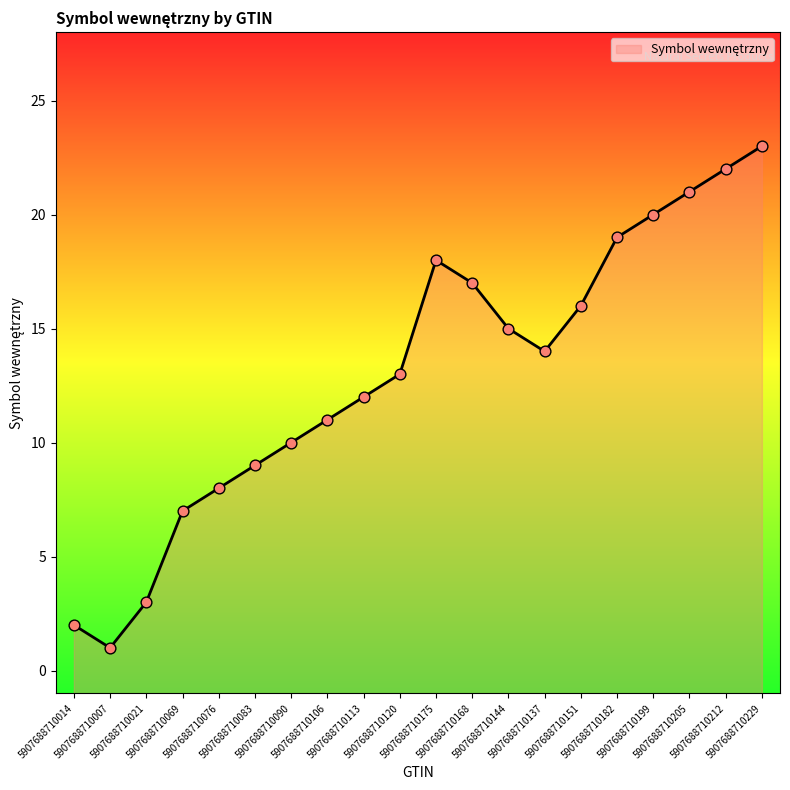

Between 5907688710120 and 5907688710151, which is larger?

5907688710151